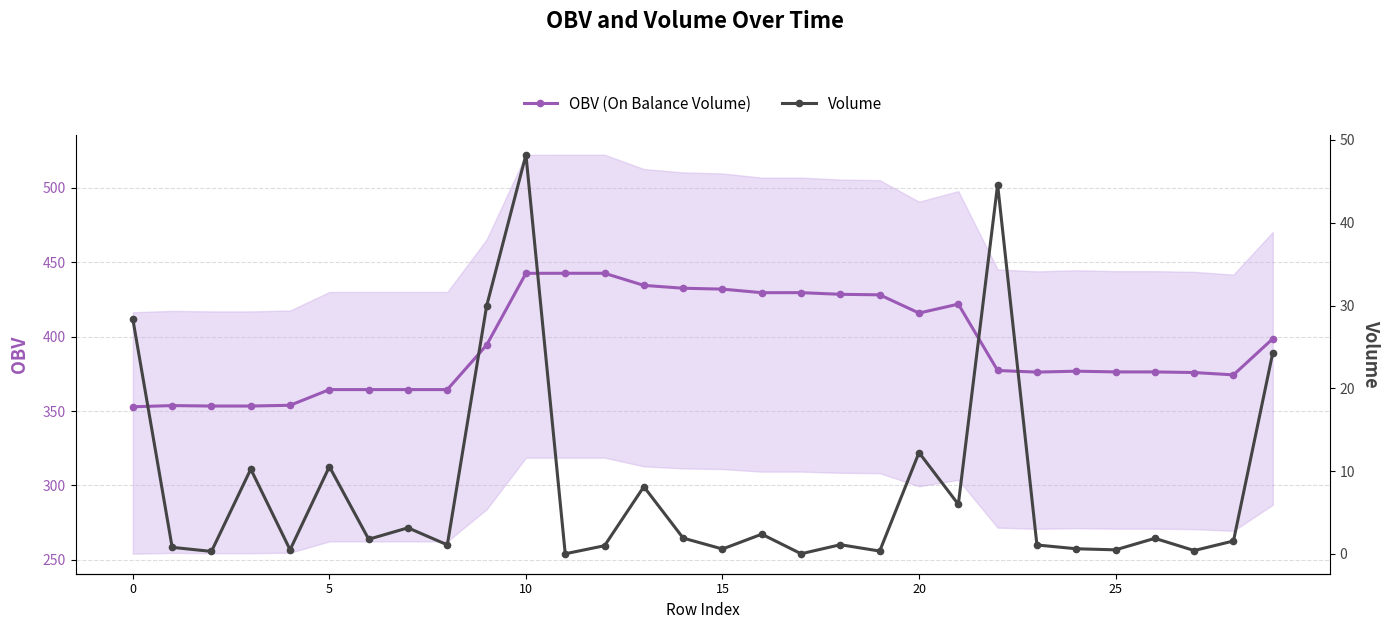

List the series in order of their overall mean, lowest first.

Volume, OBV (On Balance Volume)